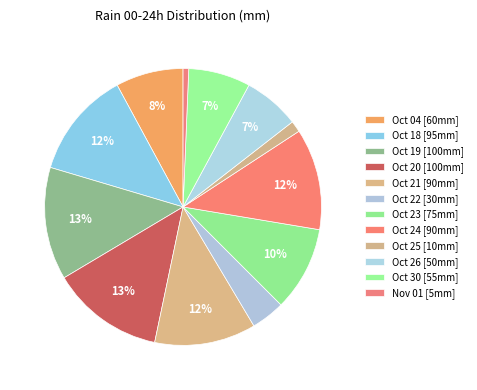

How many slices are in this pie chart?

12